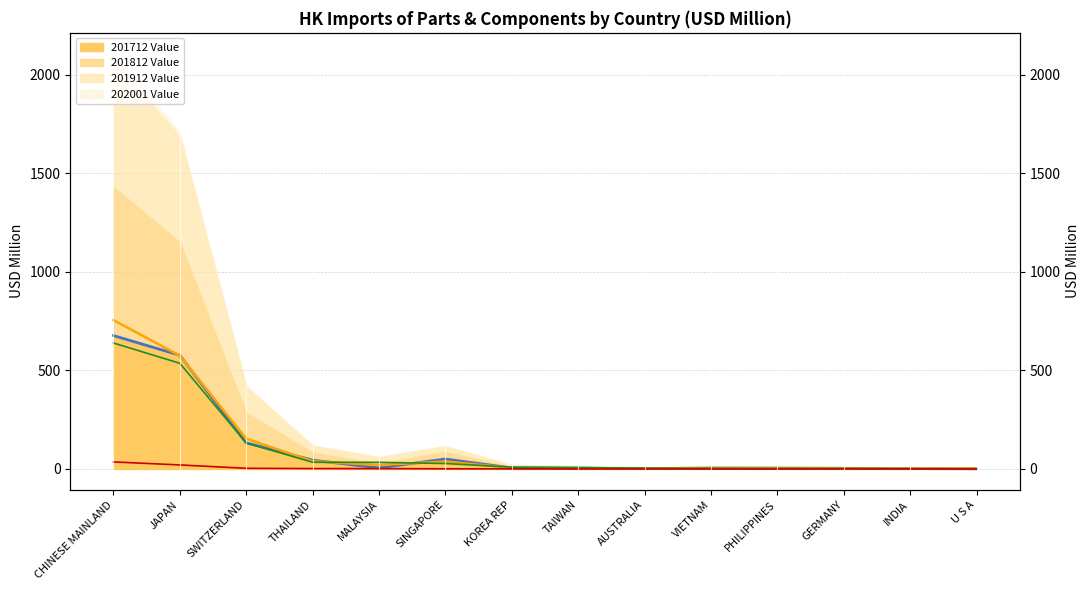

Where is 201712 Value (line) nearest to the value 338?

SWITZERLAND